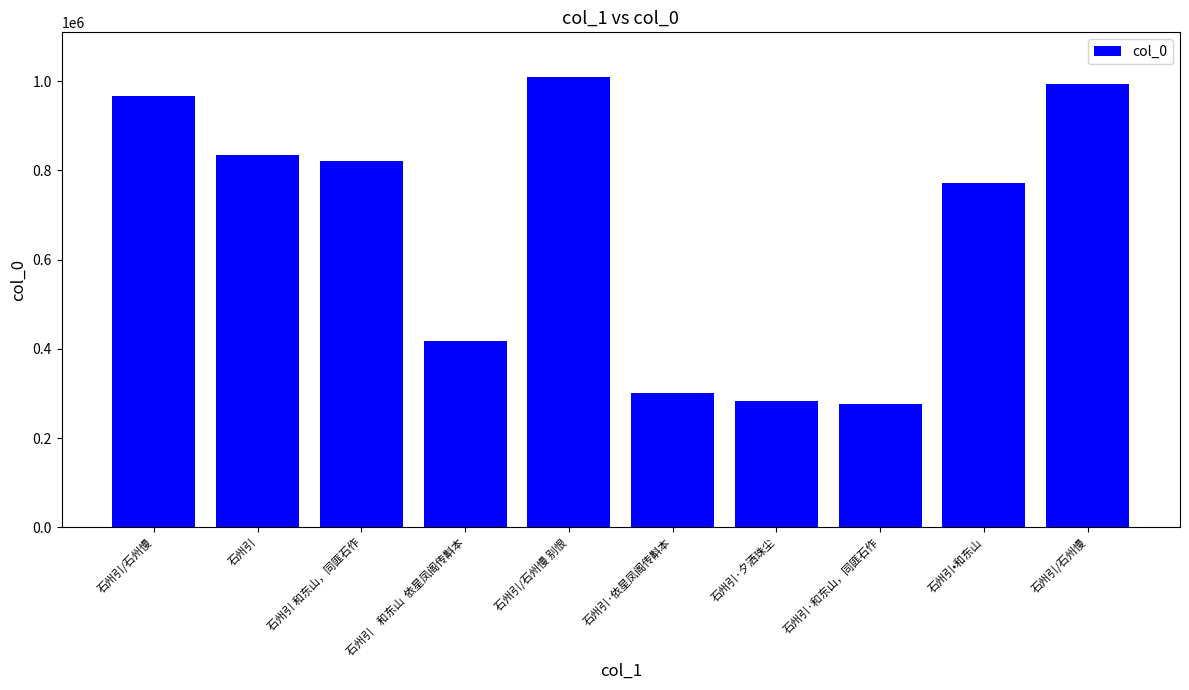

Count the number of categories in the chart.

10